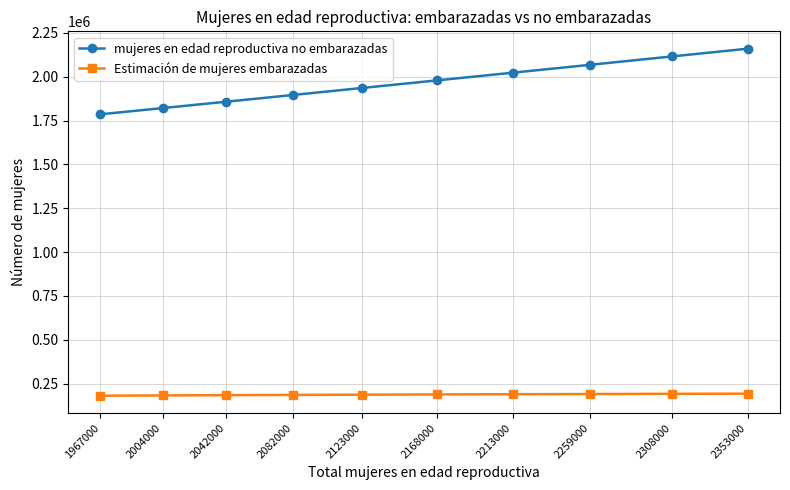

List the series in order of their overall mean, lowest first.

Estimación de mujeres embarazadas, mujeres en edad reproductiva no embarazadas